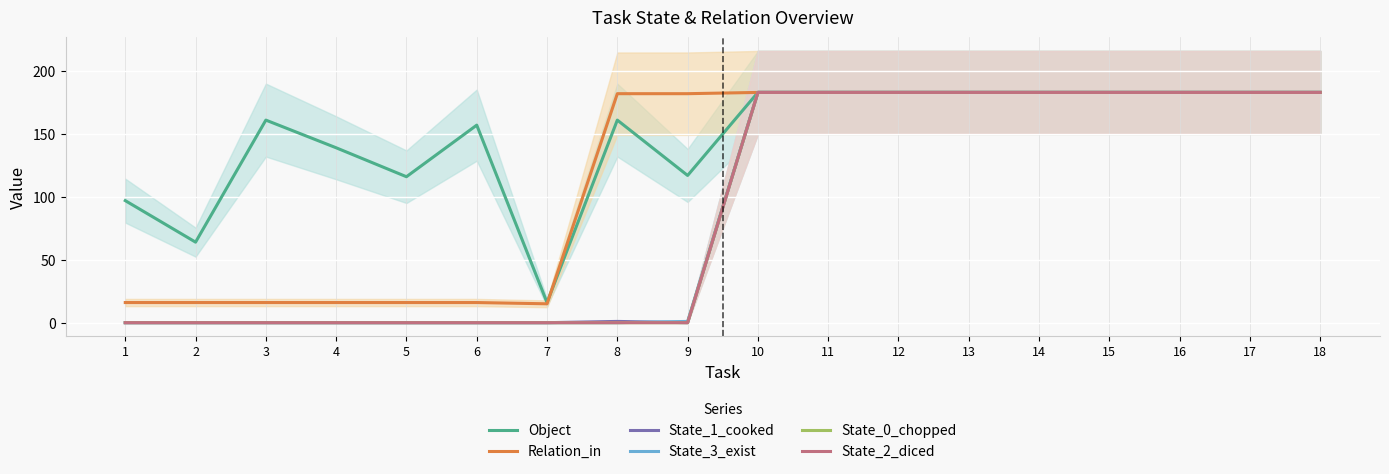

Which series has the largest total across all categories?

Object